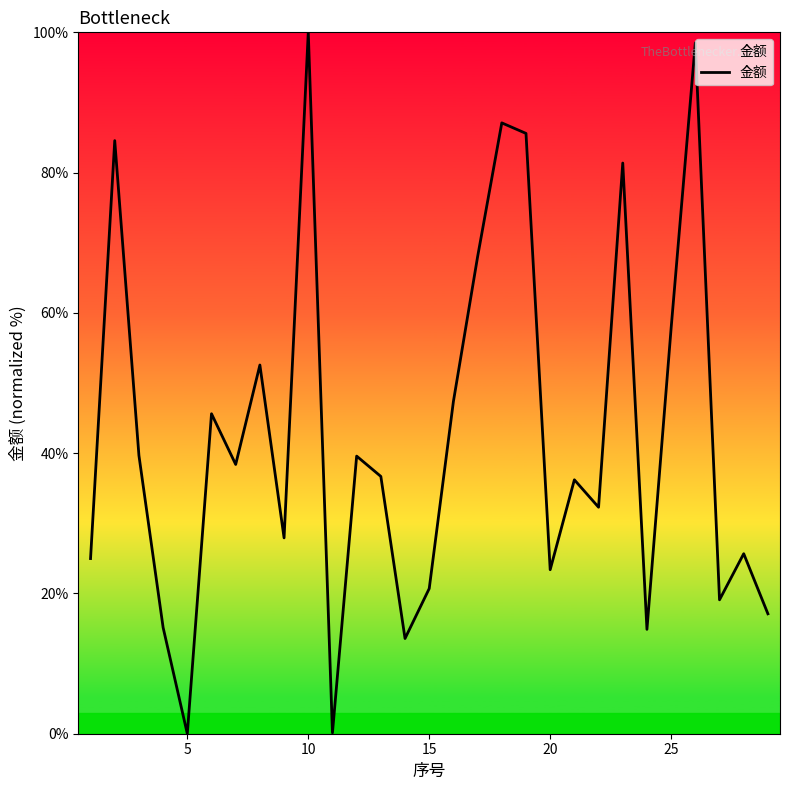

What is the difference between the maximum and minimum values?

100.0